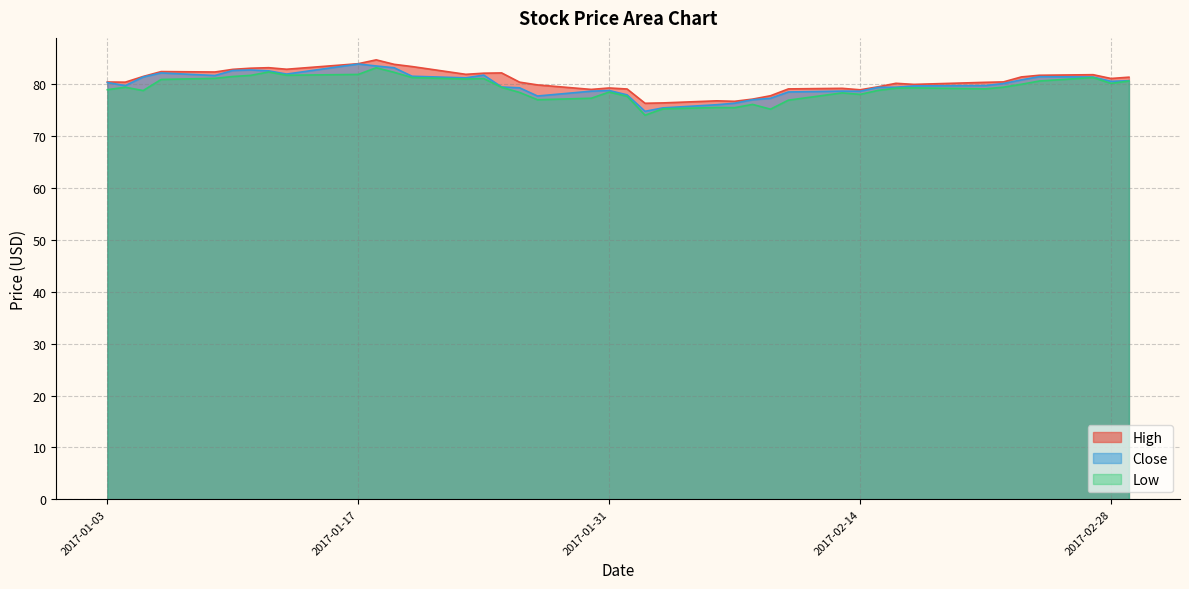

The Low series shows 81.9 at 2017-01-17. True or false?

True